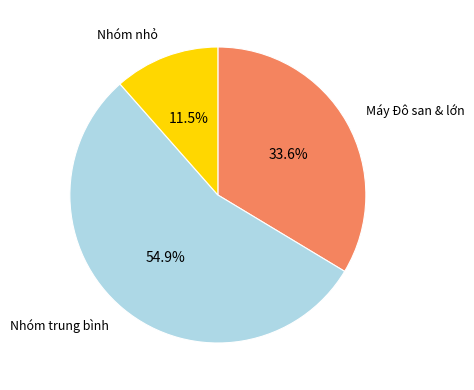

Is there a majority slice in this chart?

Yes